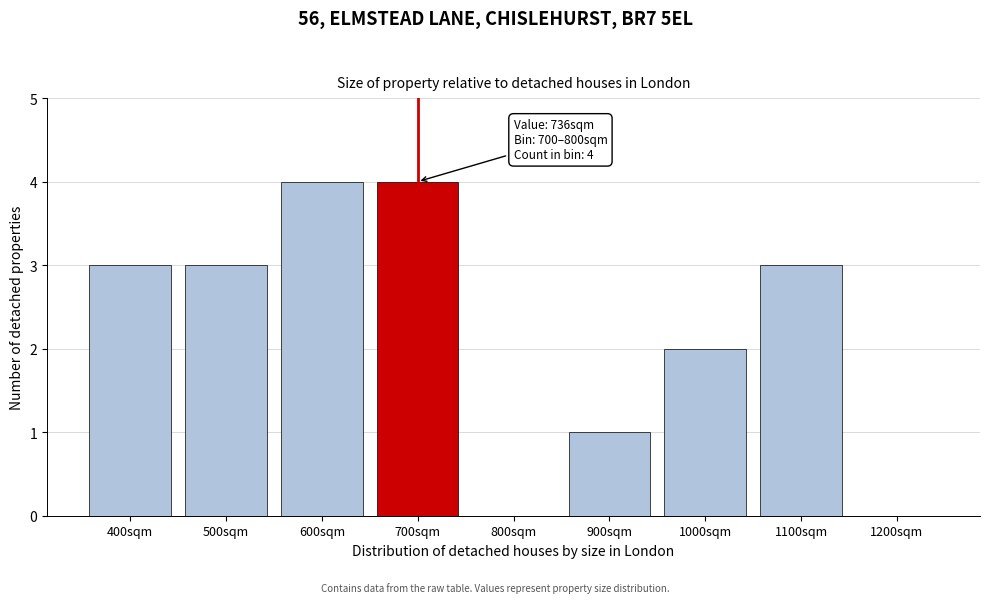

Reading left to right, extract all data points from this chart.

400sqm=3	500sqm=3	600sqm=4	700sqm=4	800sqm=0	900sqm=1	1000sqm=2	1100sqm=3	1200sqm=0